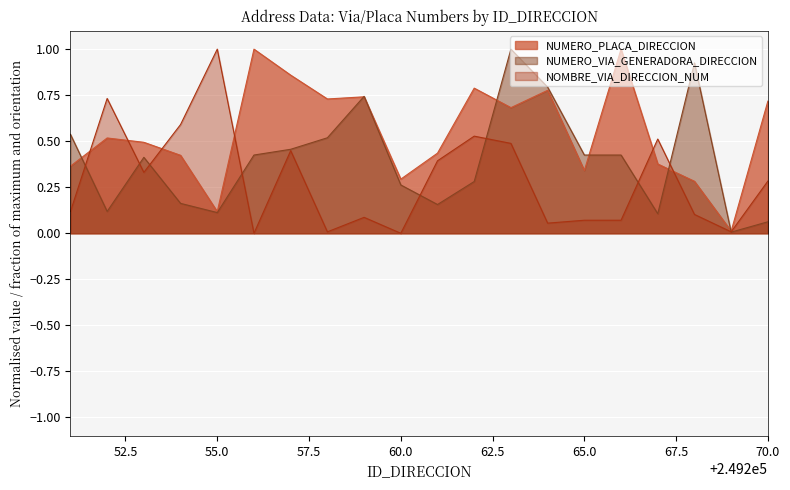

Which category has the lowest value across all series?

249256